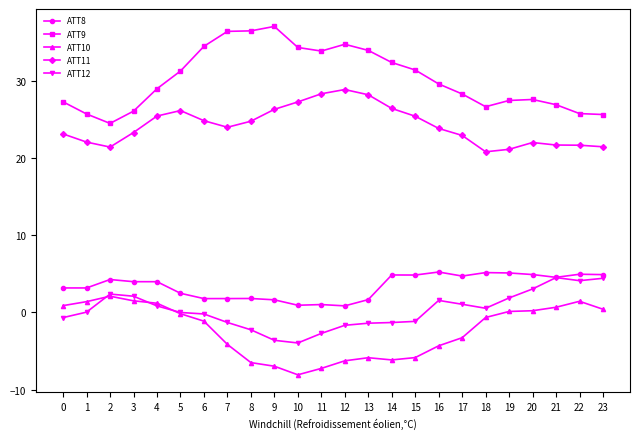

What is the average value of the ATT11 series?

24.2